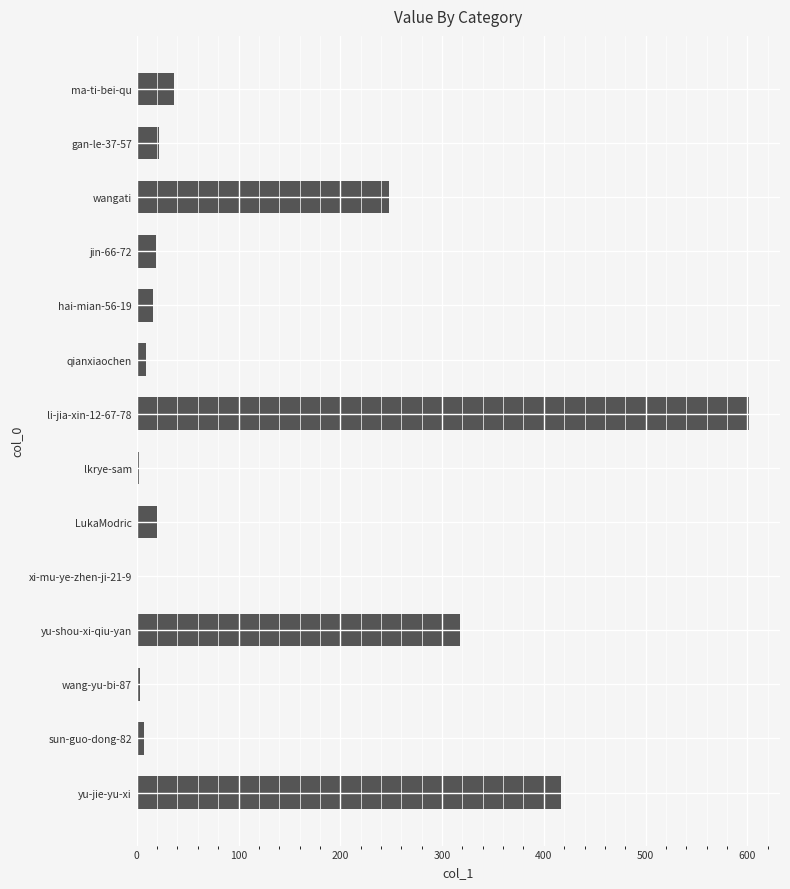

Which has a higher value, wangati or li-jia-xin-12-67-78?

li-jia-xin-12-67-78